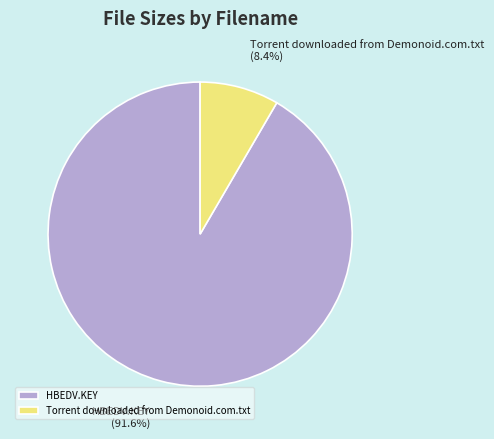

Is HBEDV.KEY the majority of the pie?

Yes